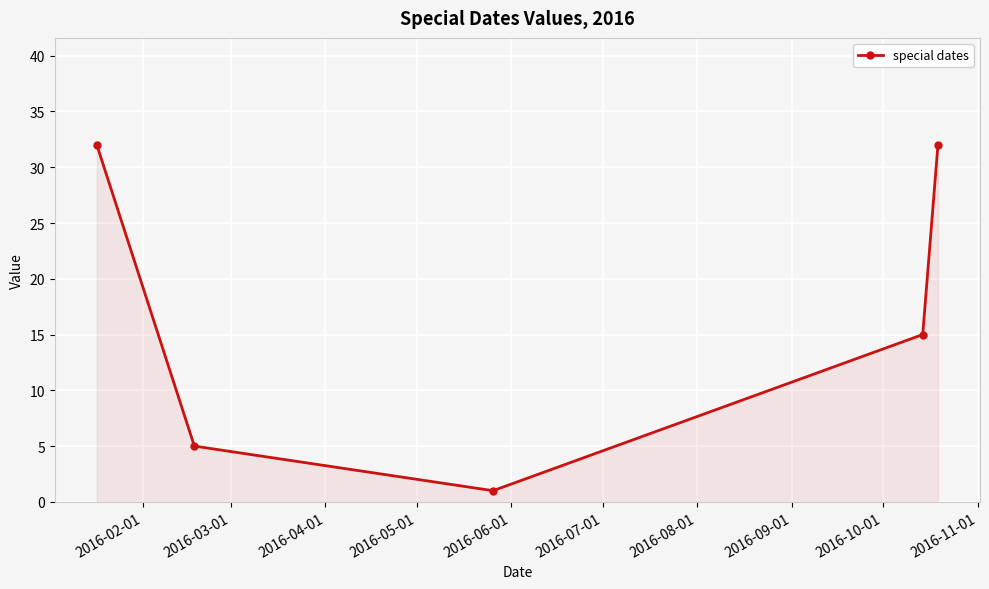

True or false: there are more than 2 points higher than both neighbors.

False